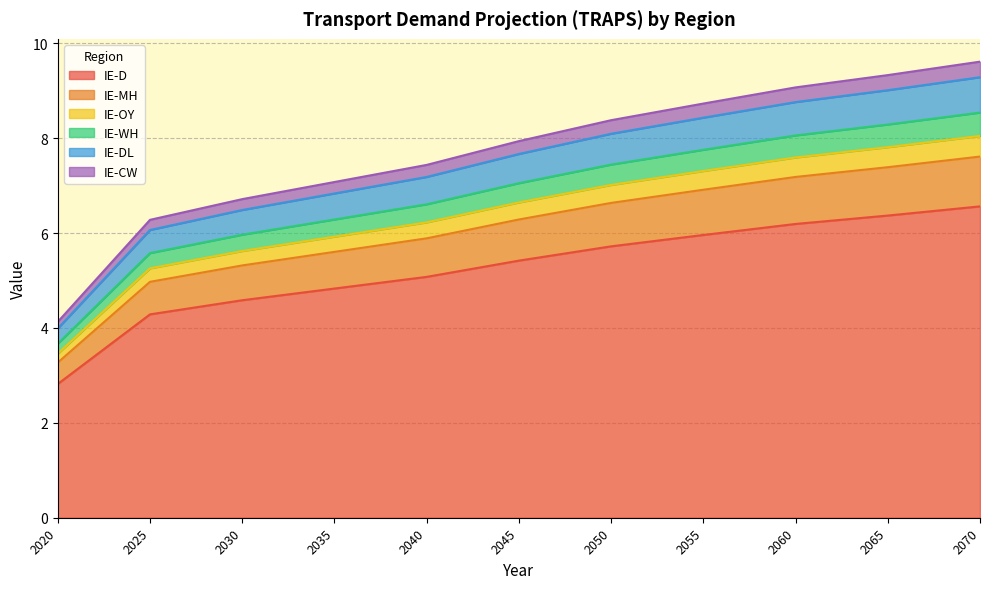

What is the value of the IE-WH point at the 11th from the left?

8.5